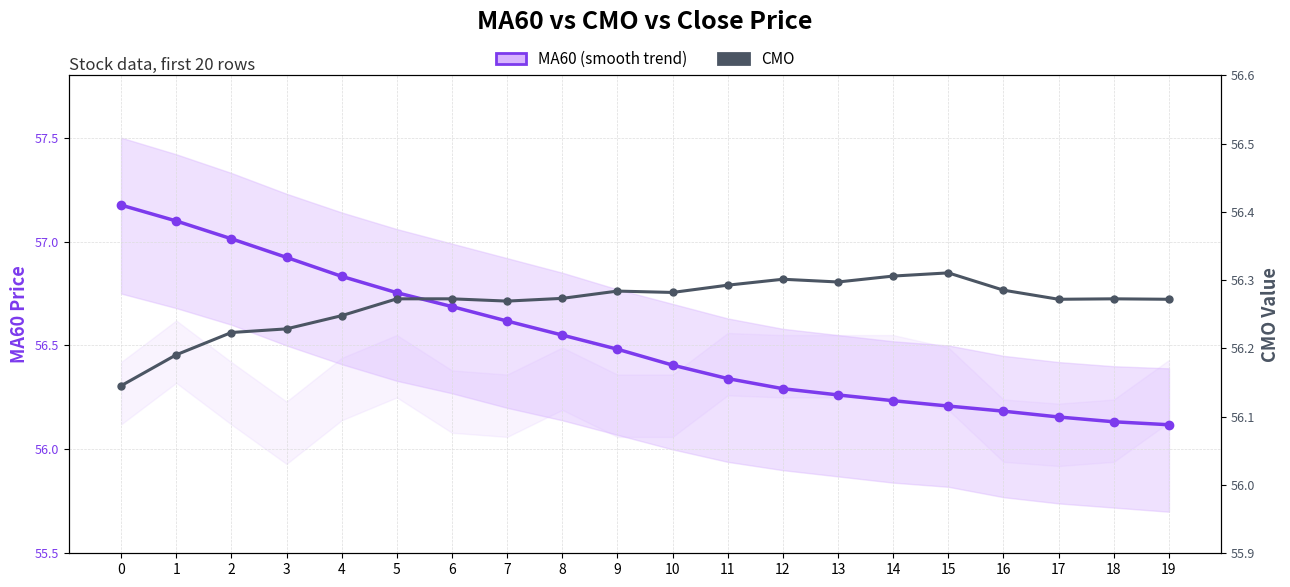

What are all the series names shown in the legend?

MA60 (smooth trend), CMO